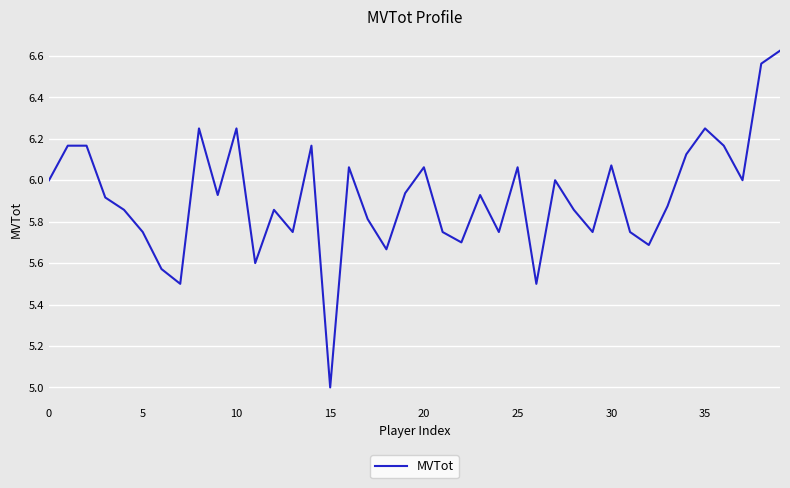

True or false: there are more than 1 points higher than both neighbors.

True